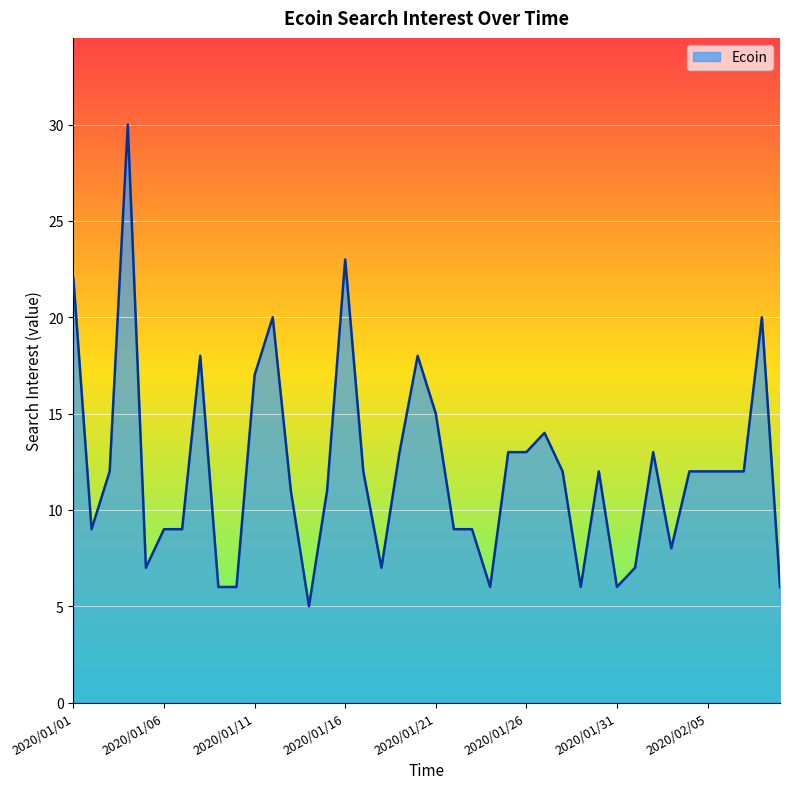

What is the minimum value shown in the chart?

5